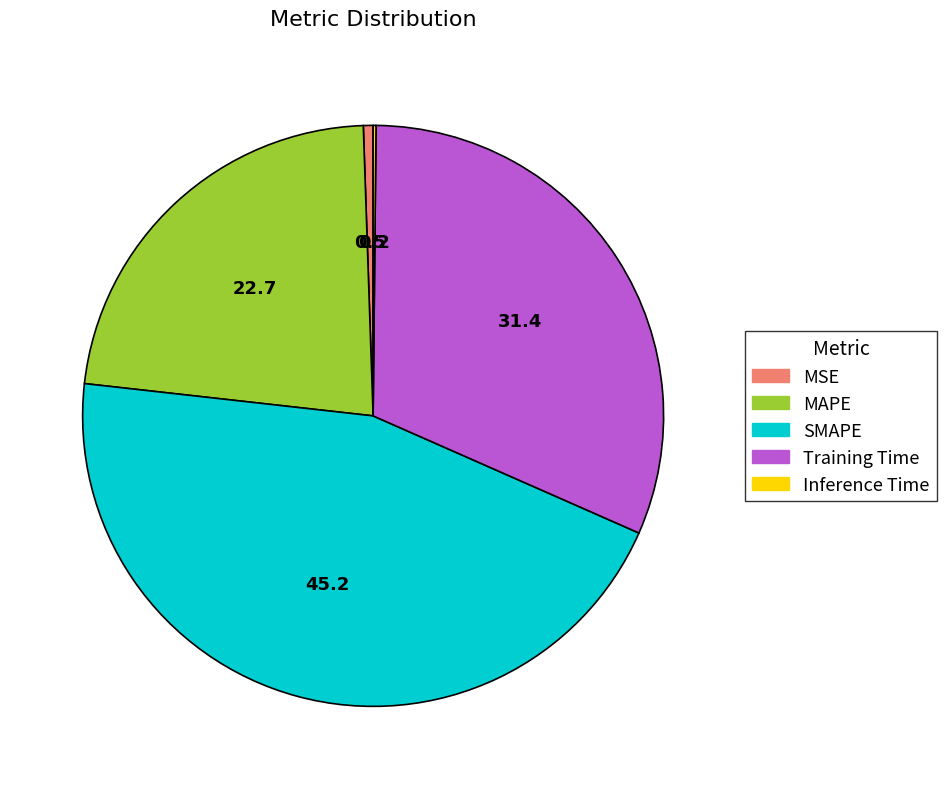

Between Training Time and MAPE, which is larger?

Training Time